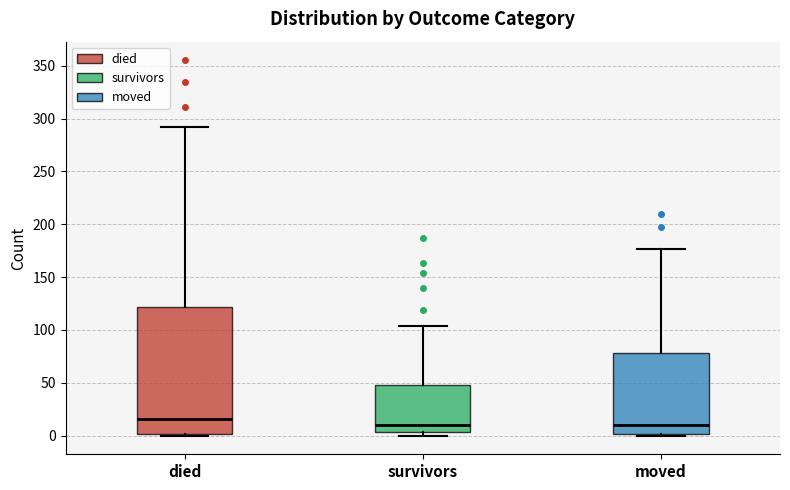

Where is the upper edge of the box for died on the y-axis? The values are not printed on the chart, so give them approximately, as read against the axis.

120